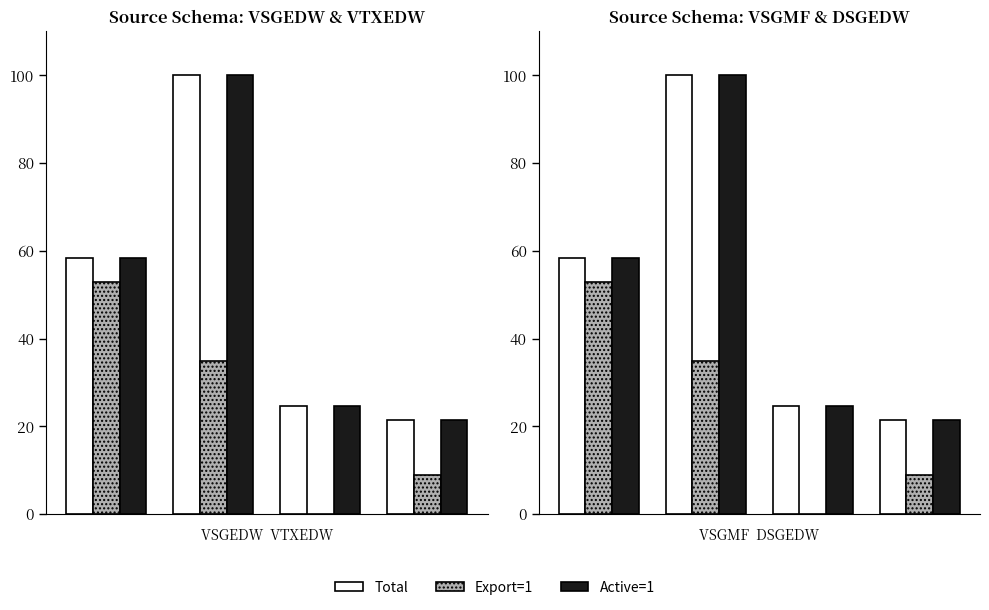

What are all the series names shown in the legend?

Total, Export=1, Active=1